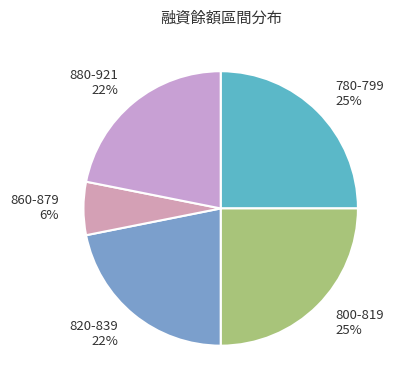

Combined, do 880-921 and 800-819 account for over 50%?

No